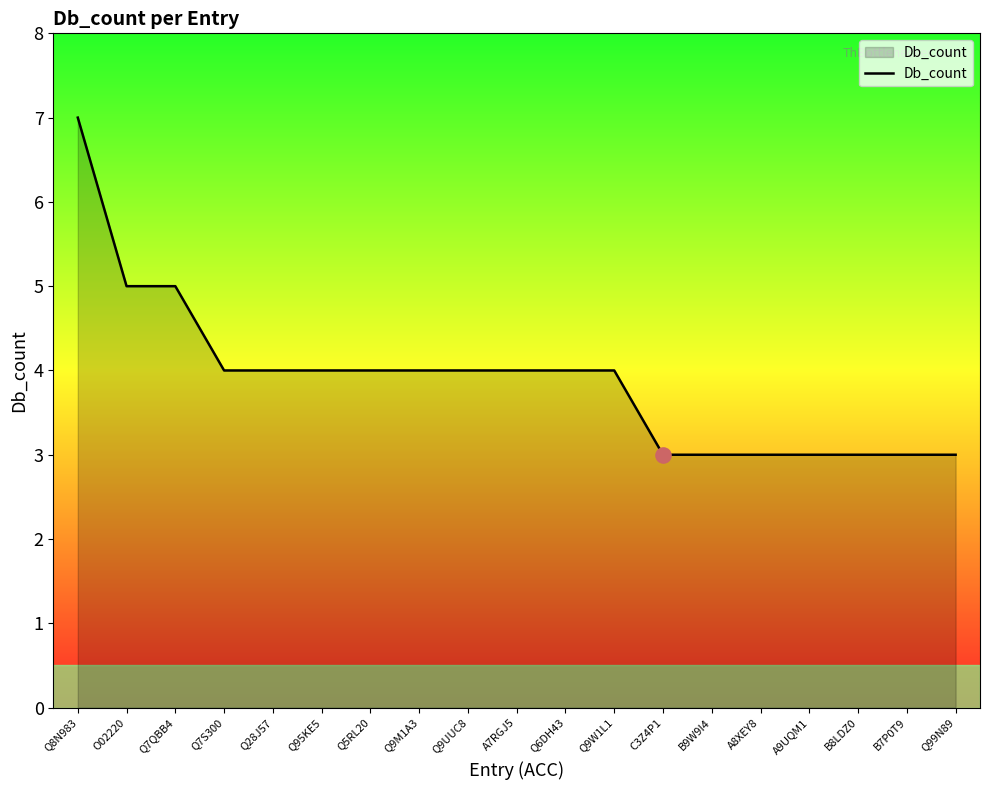

What is the ratio of the value at Q99N89 to the value at B7P0T9?

1.0